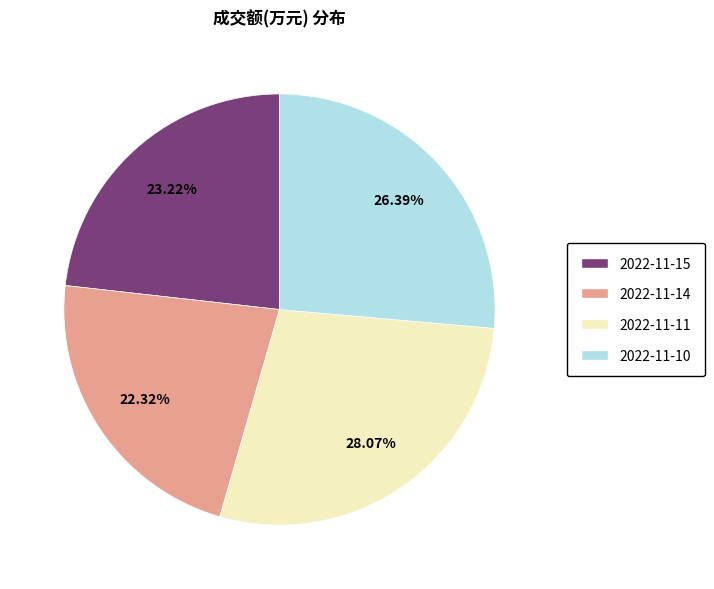

Between 2022-11-11 and 2022-11-15, which is larger?

2022-11-11